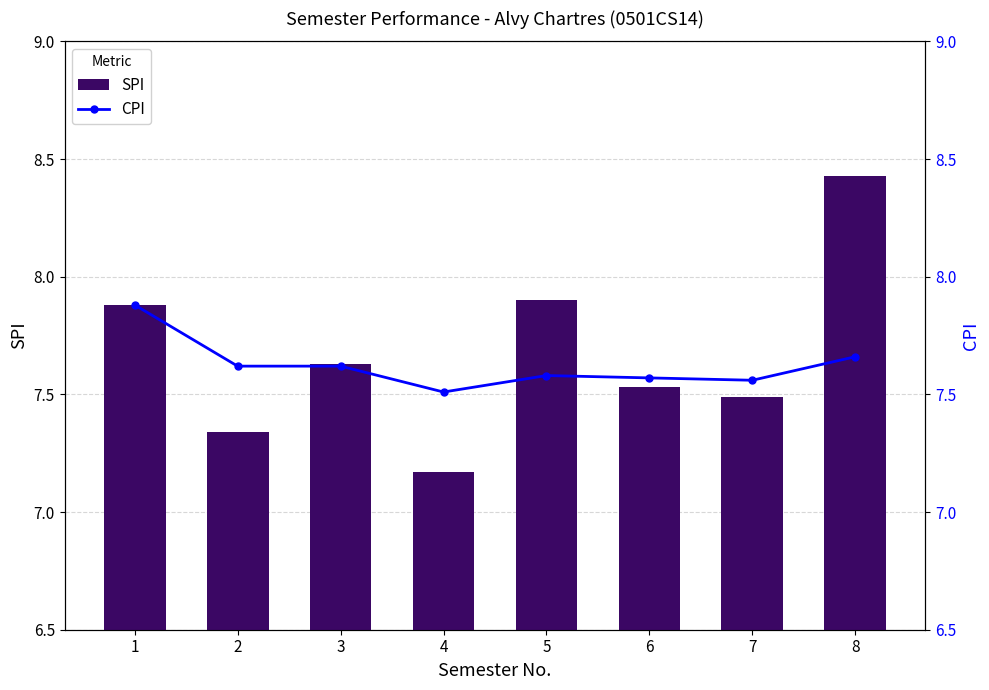

Reading left to right, transcribe all the data shown in this chart.

SPI: 1=7.9	2=7.3	3=7.6	4=7.2	5=7.9	6=7.5	7=7.5	8=8.4
CPI: 1=7.9	2=7.6	3=7.6	4=7.5	5=7.6	6=7.6	7=7.6	8=7.7